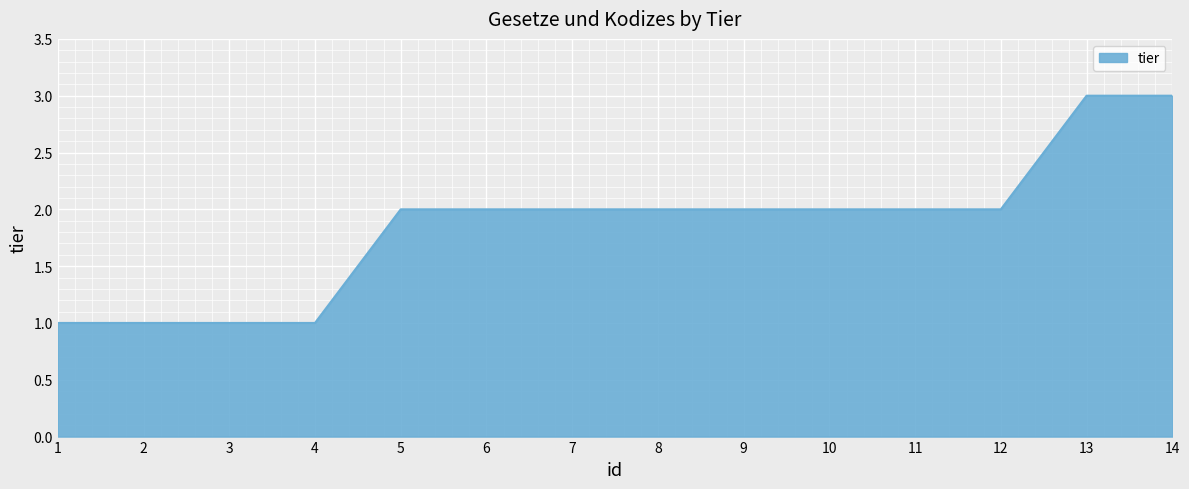

The value at 6 is 2. True or false?

True